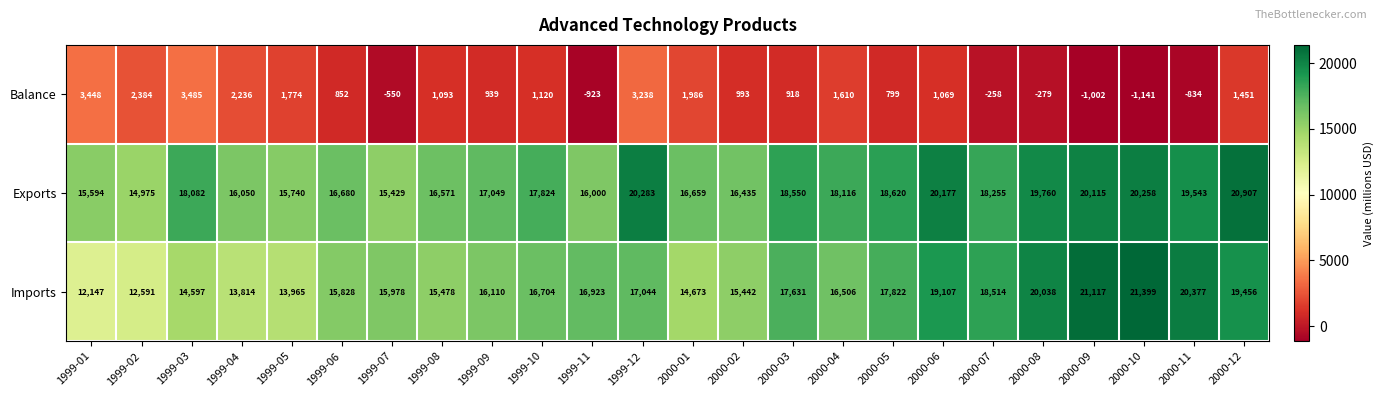

At which category is the sum across all series the highest?

2000-12